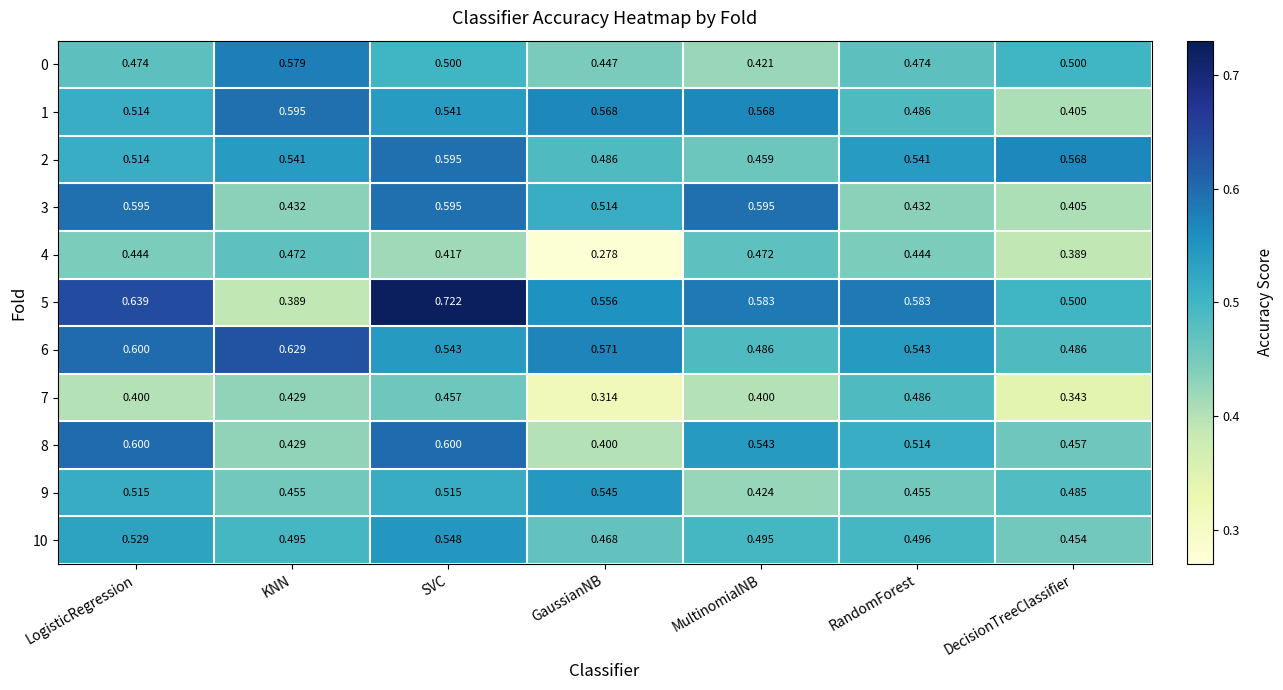

At which category is the sum across all series the highest?

SVC